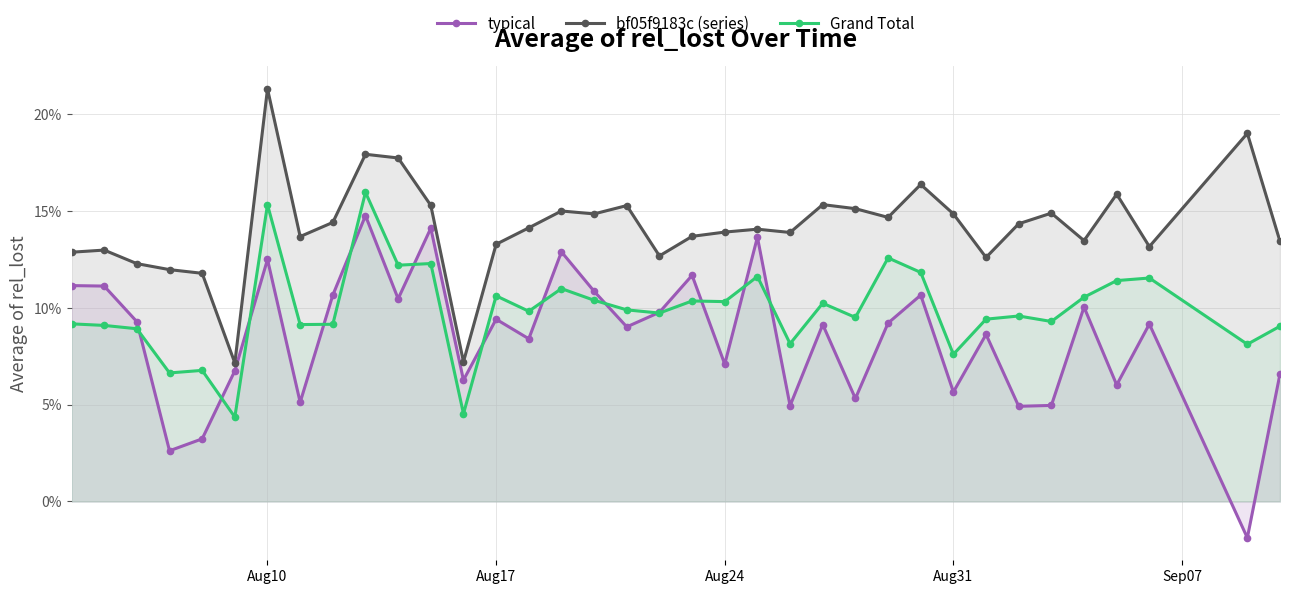

True or false: Grand Total and typical intersect in this chart.

True